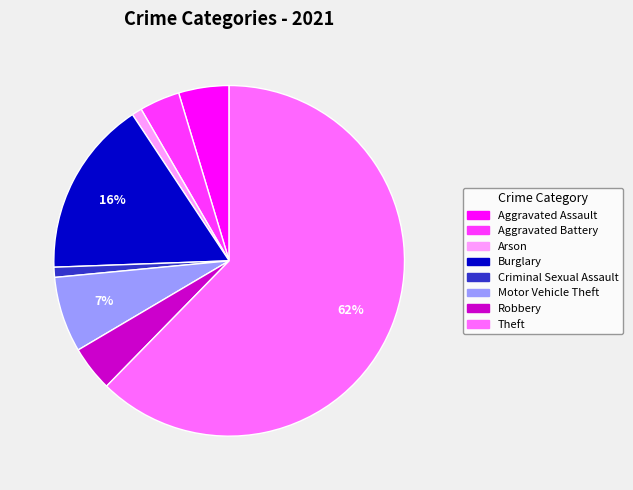

Does any single category account for the majority?

Yes